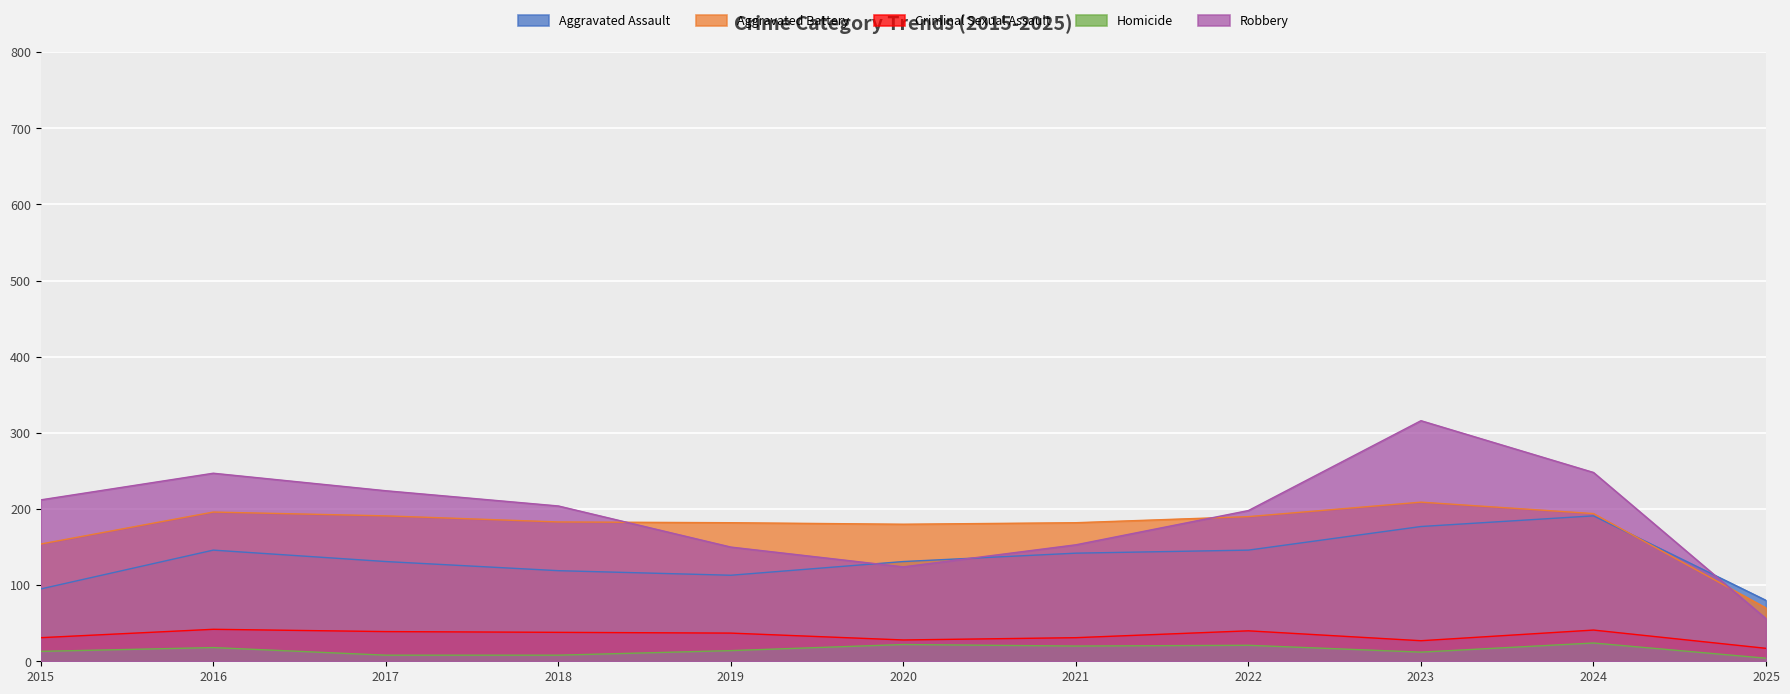

Rank the categories by Criminal Sexual Assault value from highest to lowest.

2016, 2024, 2022, 2017, 2018, 2019, 2015, 2021, 2020, 2023, 2025